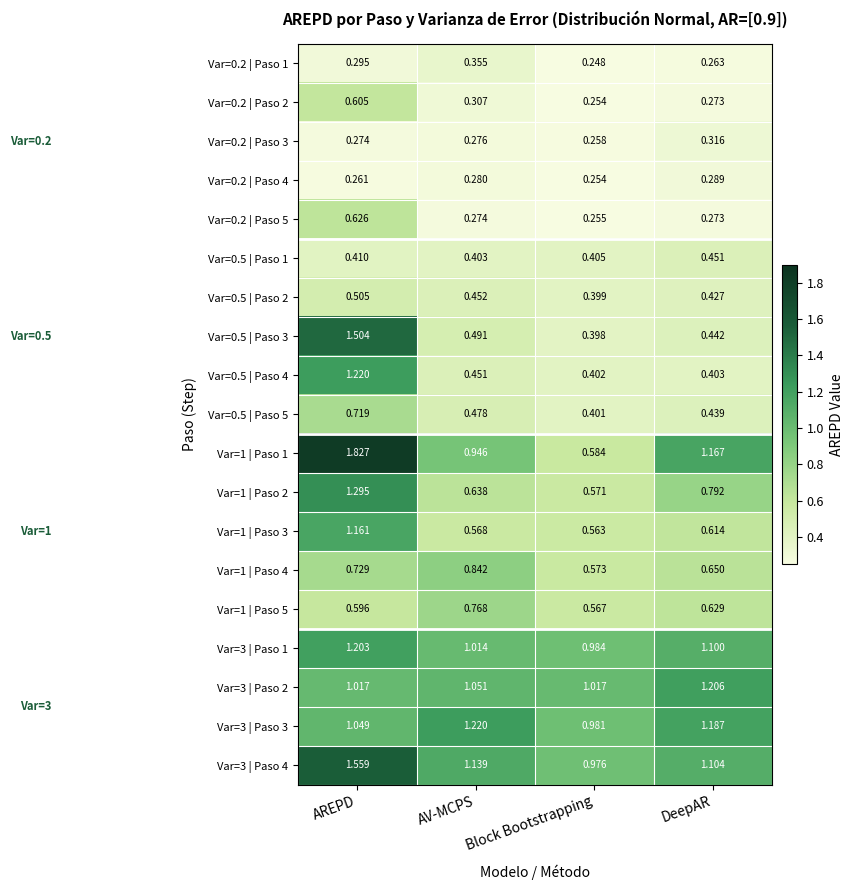

Where does the Var=3 | Paso 1 series first go above 1?

AREPD